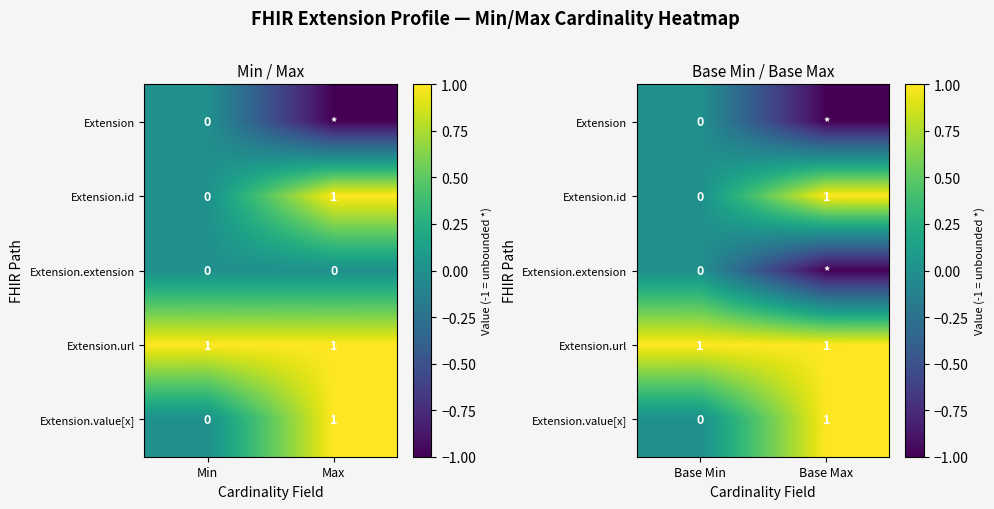

At how many categories does at least one series exceed 0?

2